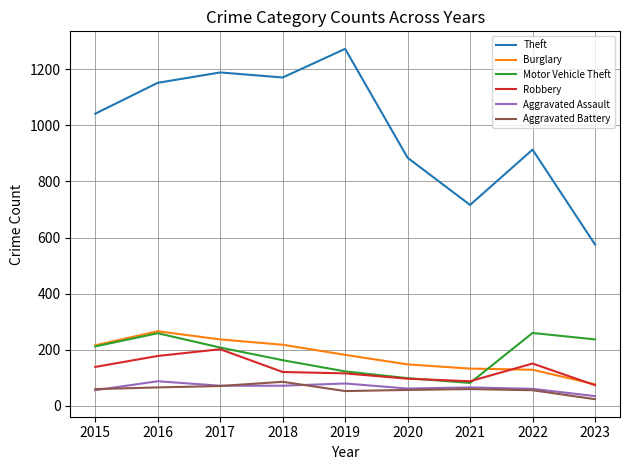

The Aggravated Battery series shows 56 at 2022. True or false?

True